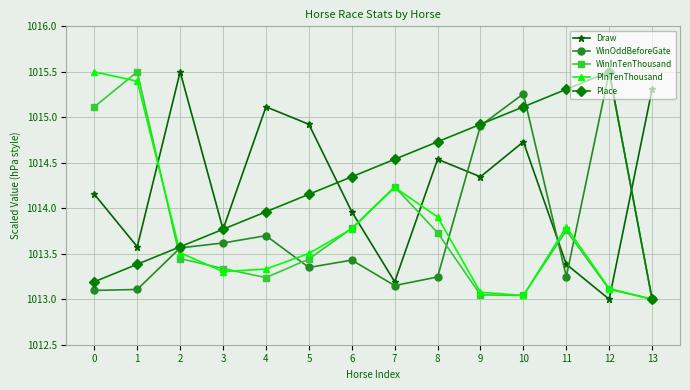

What is the total value across all series at 1?

5071.0